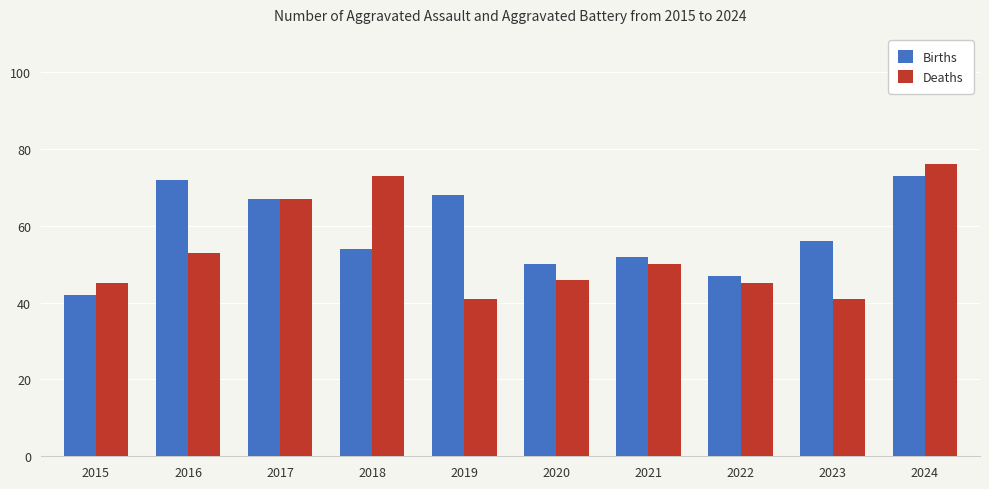

What is the spread (max minus min) of values at 2020?

4